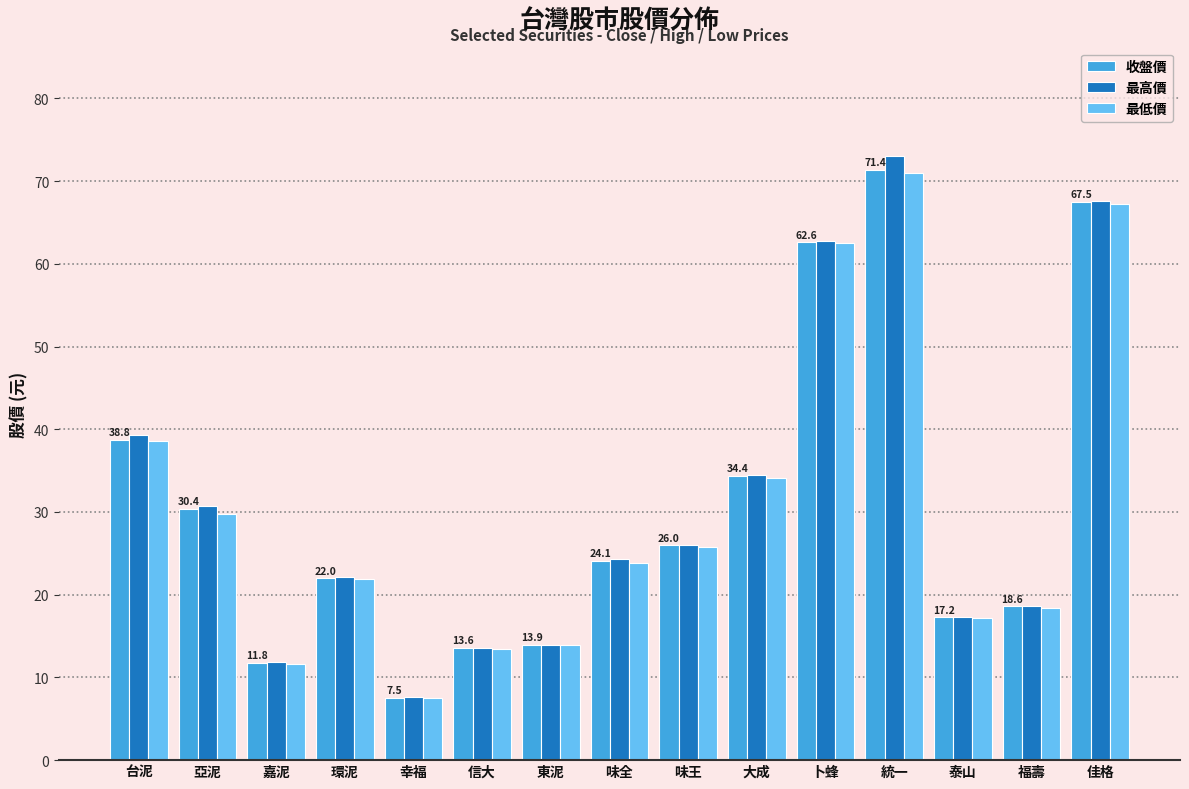

Between 味王 and 卜蜂, which series saw the biggest shift?

最高價